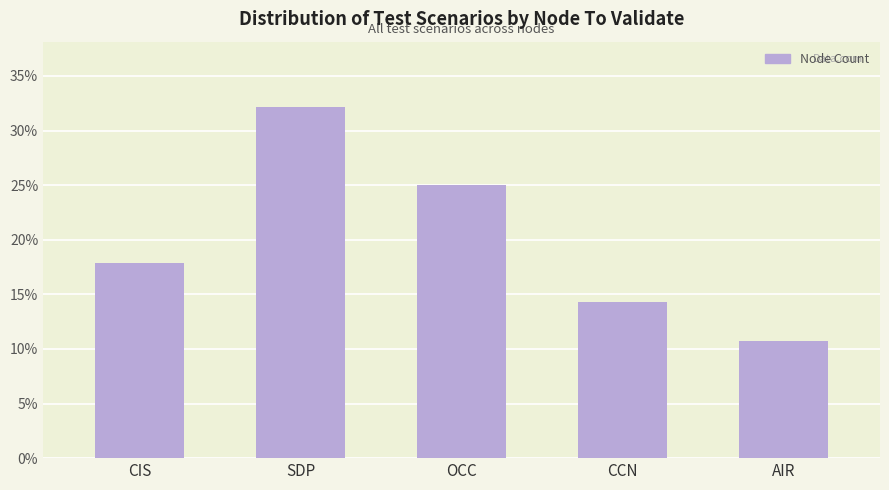

Reading right to left, what are all the values shown in this chart?

10.7	14.3	25.0	32.1	17.9